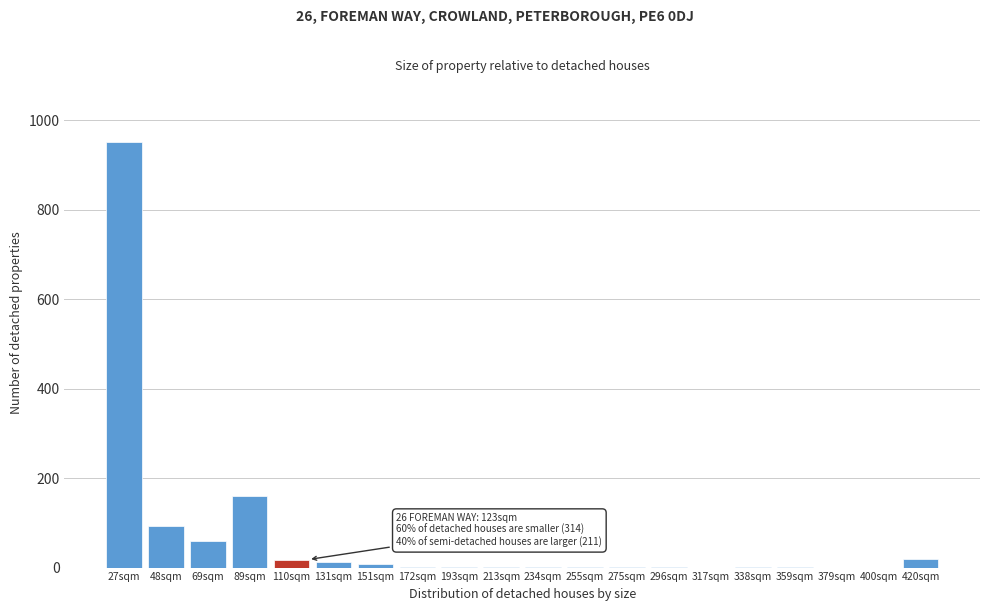

What is the maximum value shown in the chart?

951